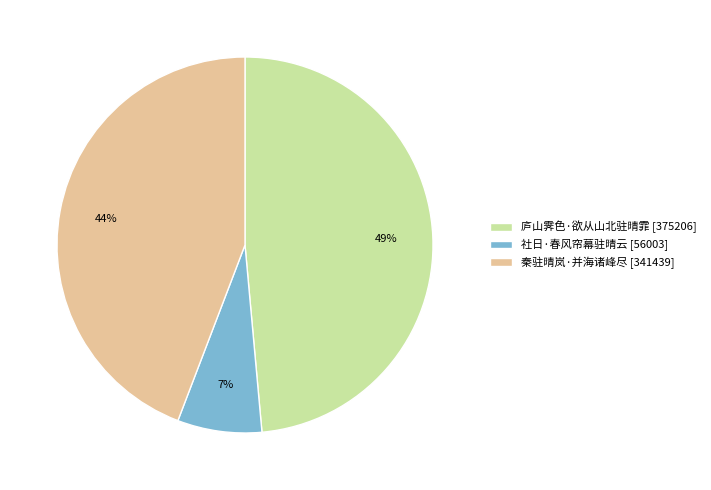

Is there any slice that represents more than half of the pie?

No